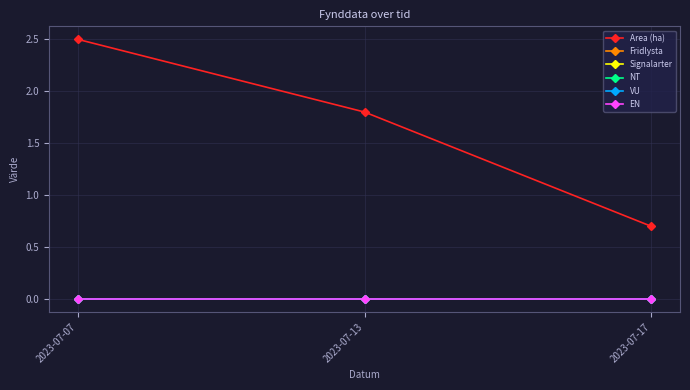

Is this an area chart (filled region under the line)?

No